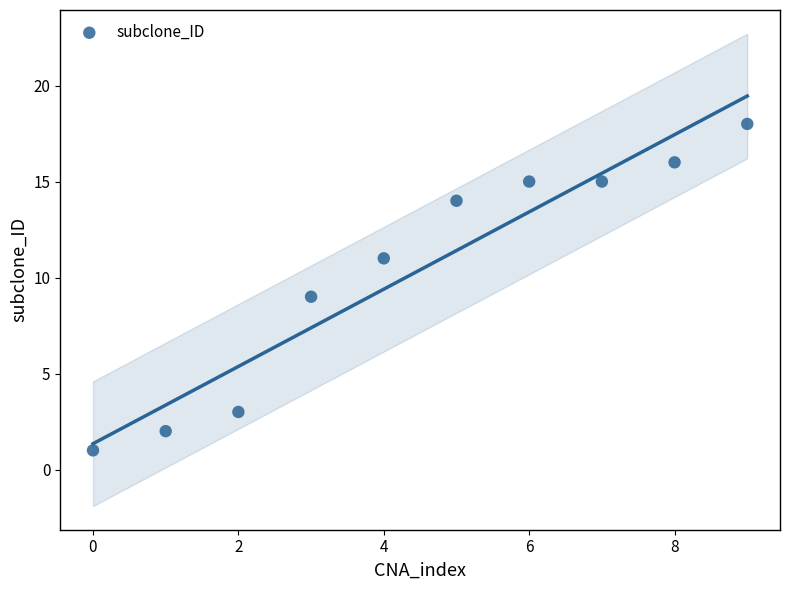

What is the range of Y values (max minus min)?

17